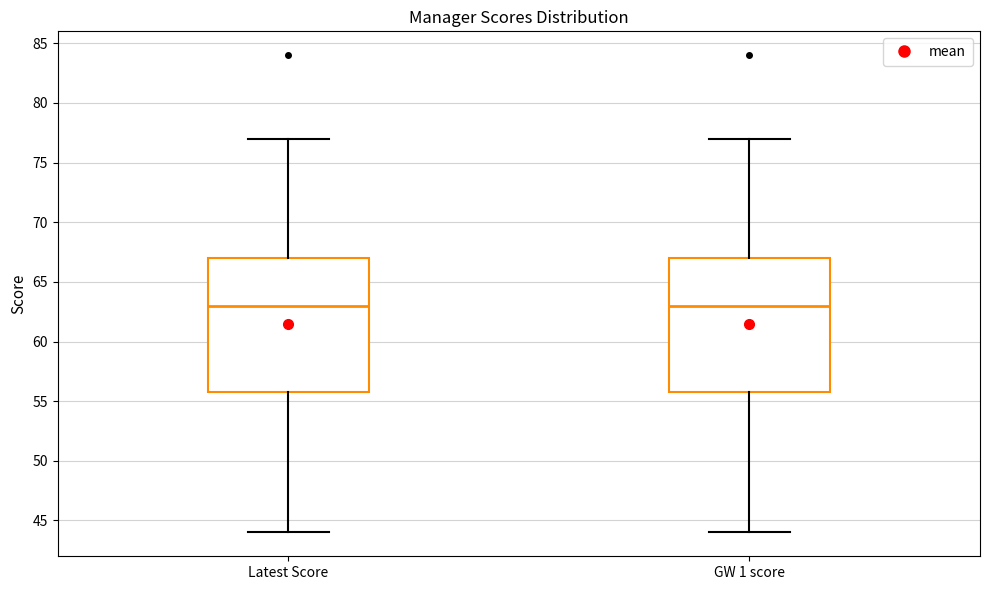

Where is the lower edge of the box for Latest Score on the y-axis? The values are not printed on the chart, so give them approximately, as read against the axis.

56